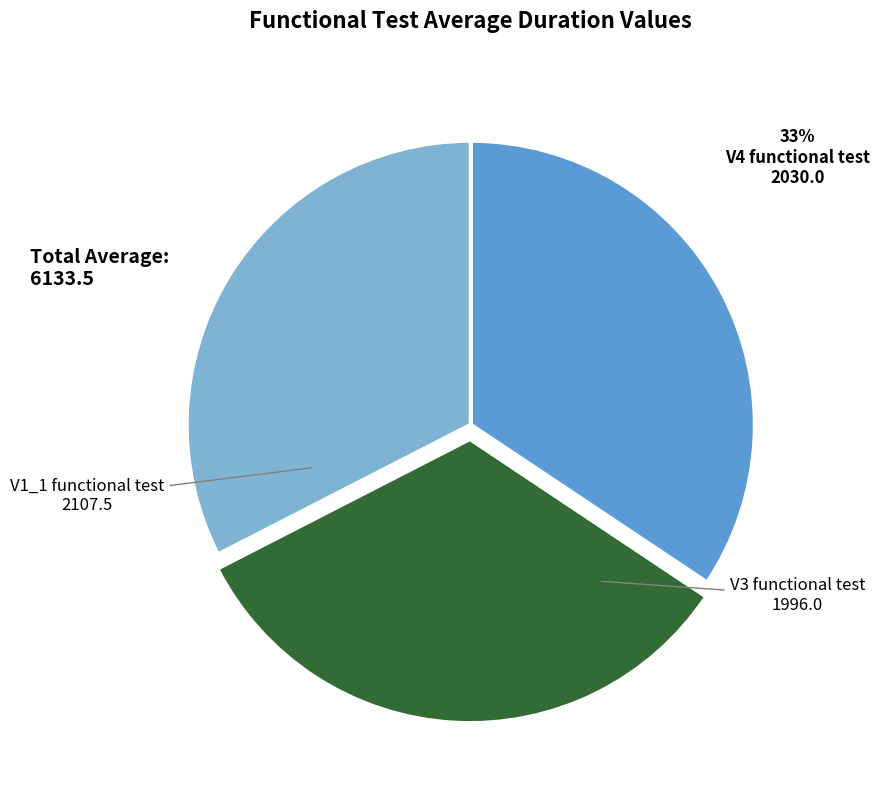

What percentage is NOT represented by V4 functional test?

66.9%